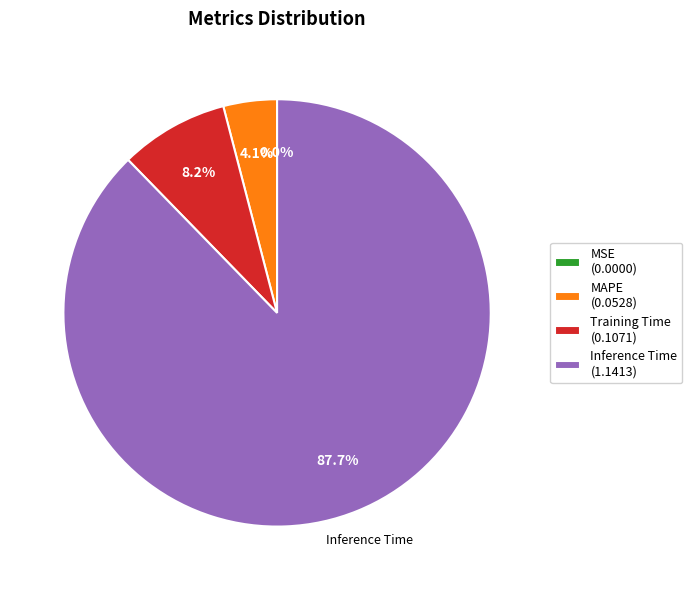

What percentage is NOT represented by MAPE?

95.9%